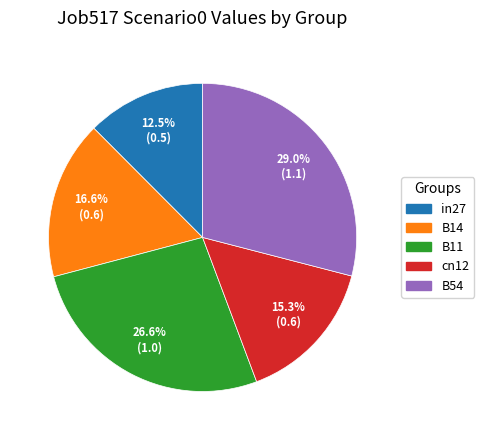

Which slice is the largest?

B54